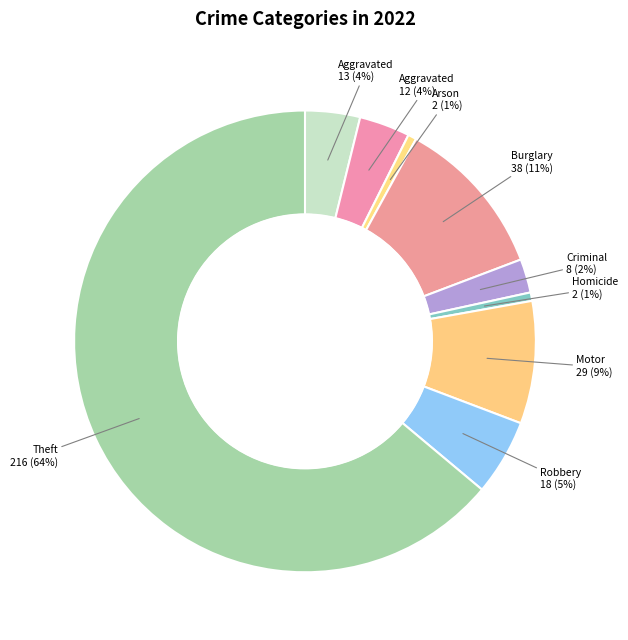

Count the number of slices in the pie.

9